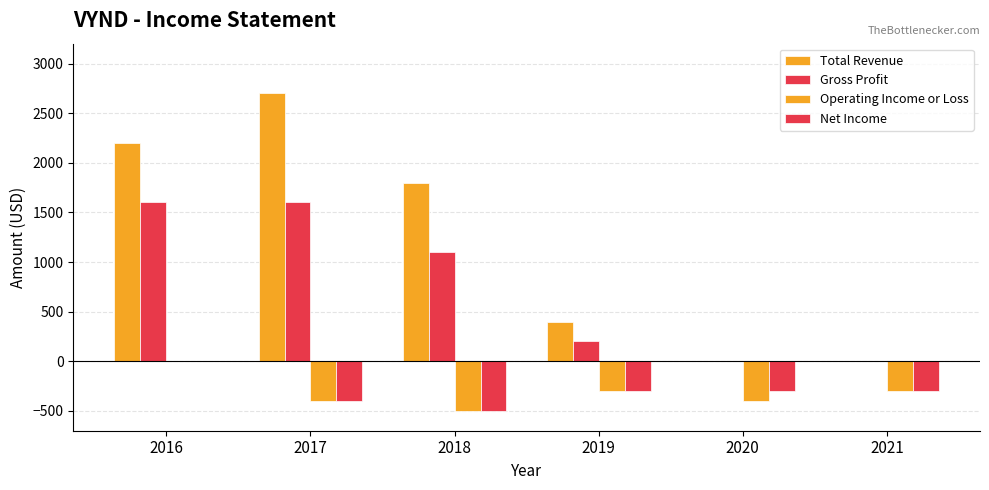

What is the difference between the Net Income values at 2018 and 2019?

200